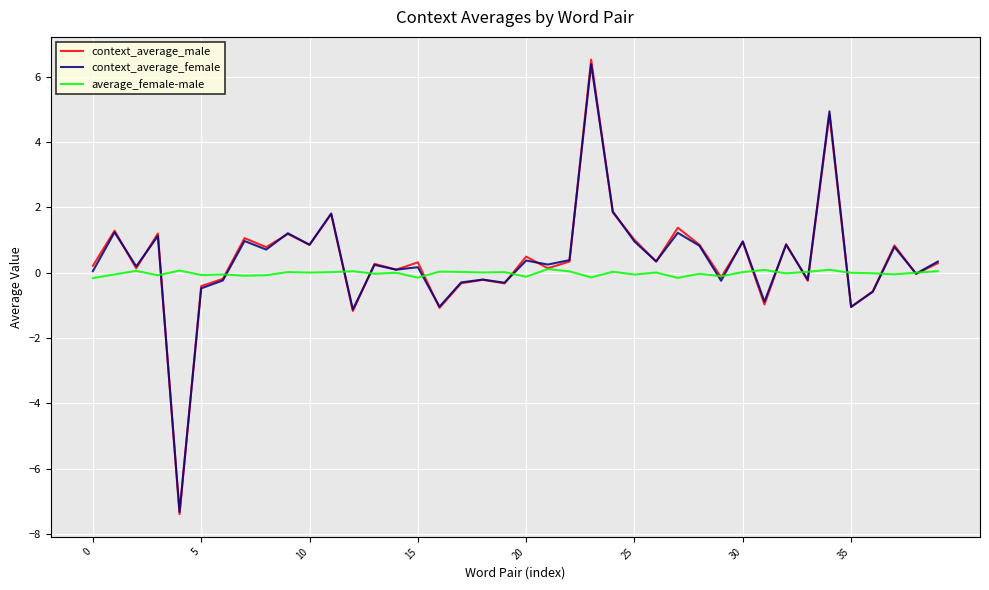

What is the difference between the maximum and second lowest values in the context_average_male series?

7.7